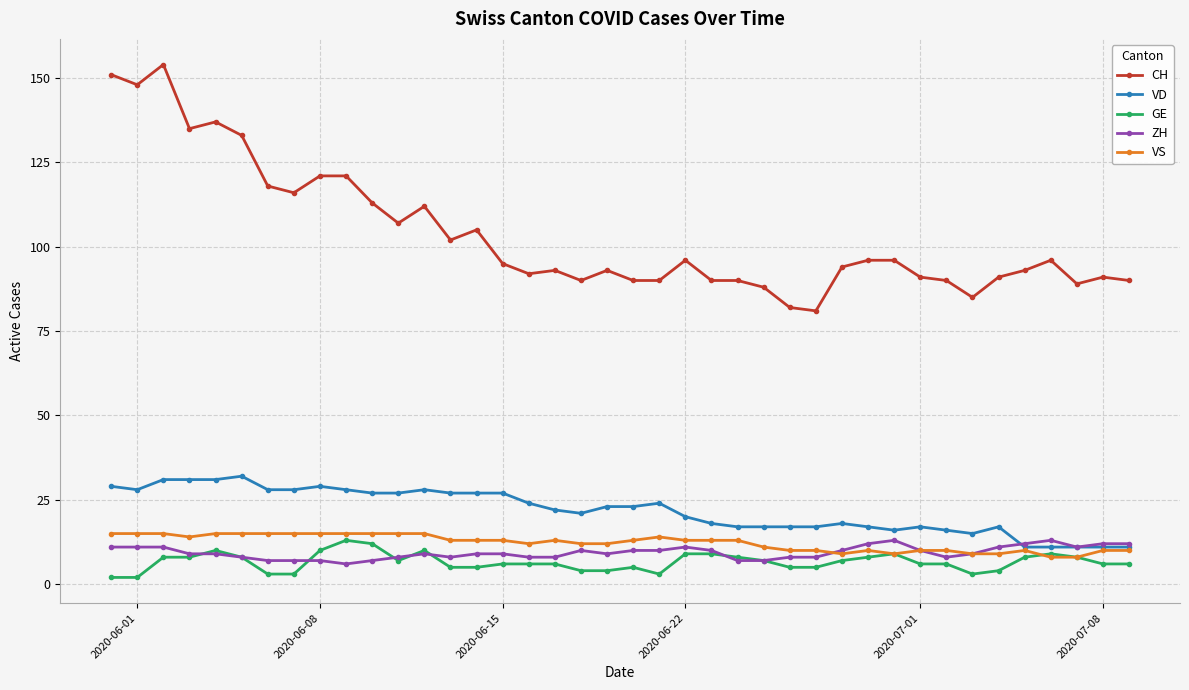

Does the chart have visible grid lines?

Yes